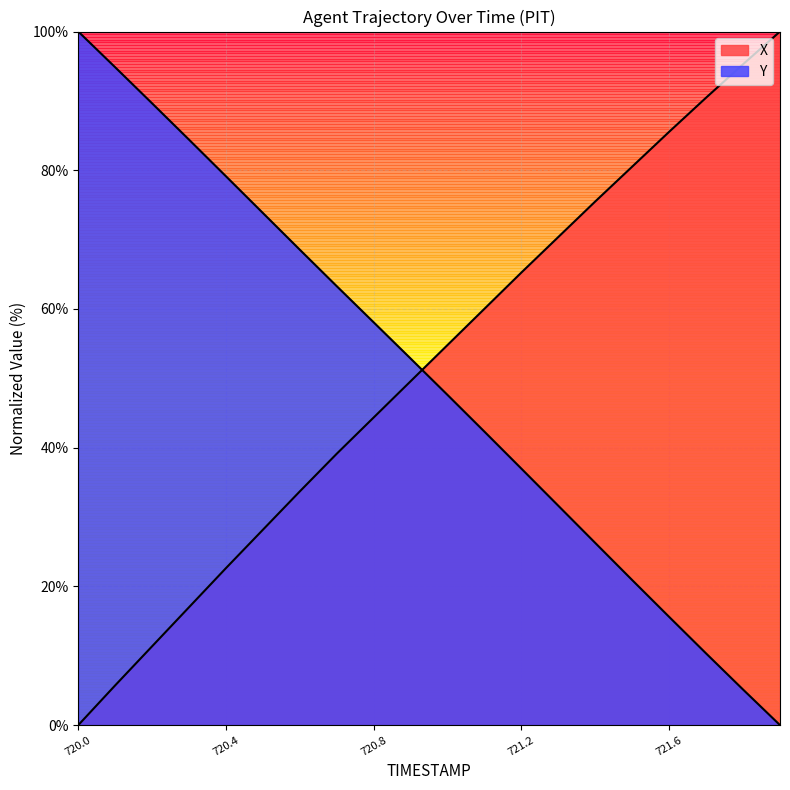

What is the sum of the Y values at 721.9 and 720.4?

79.1